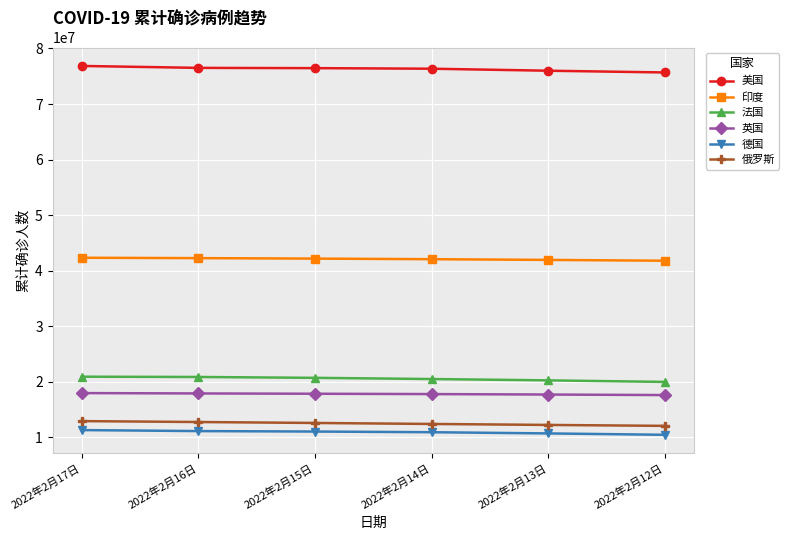

True or false: 俄罗斯 and 英国 intersect in this chart.

False